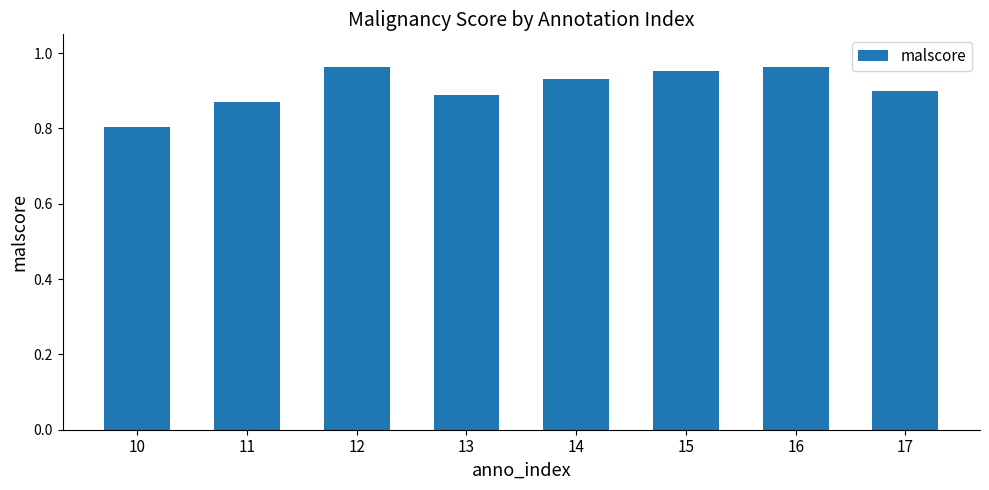

What is the minimum value shown in the chart?

0.8